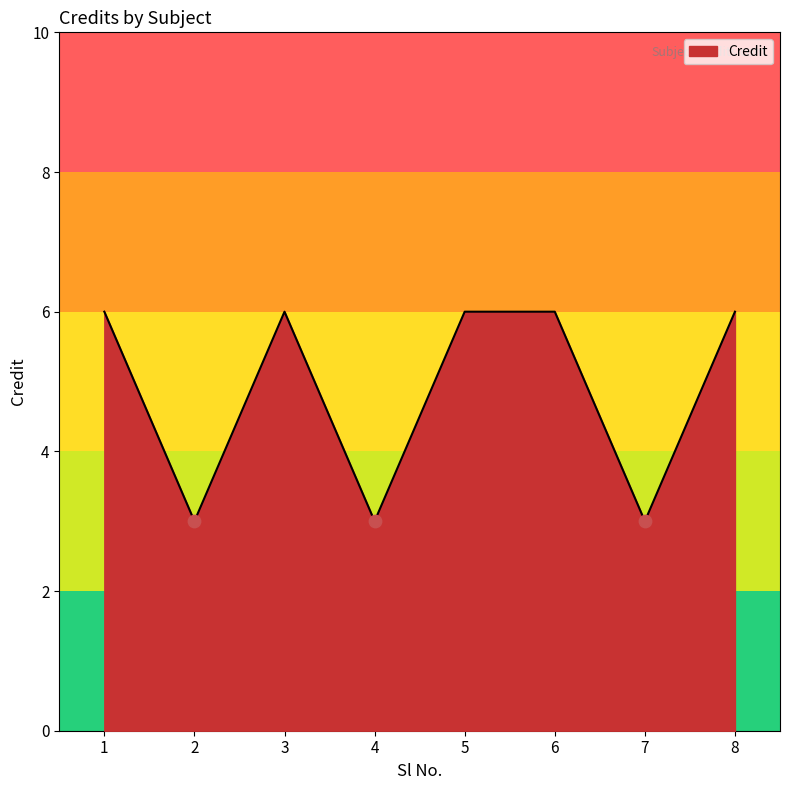

What is the ratio of the value at 5 to the value at 8?

1.0